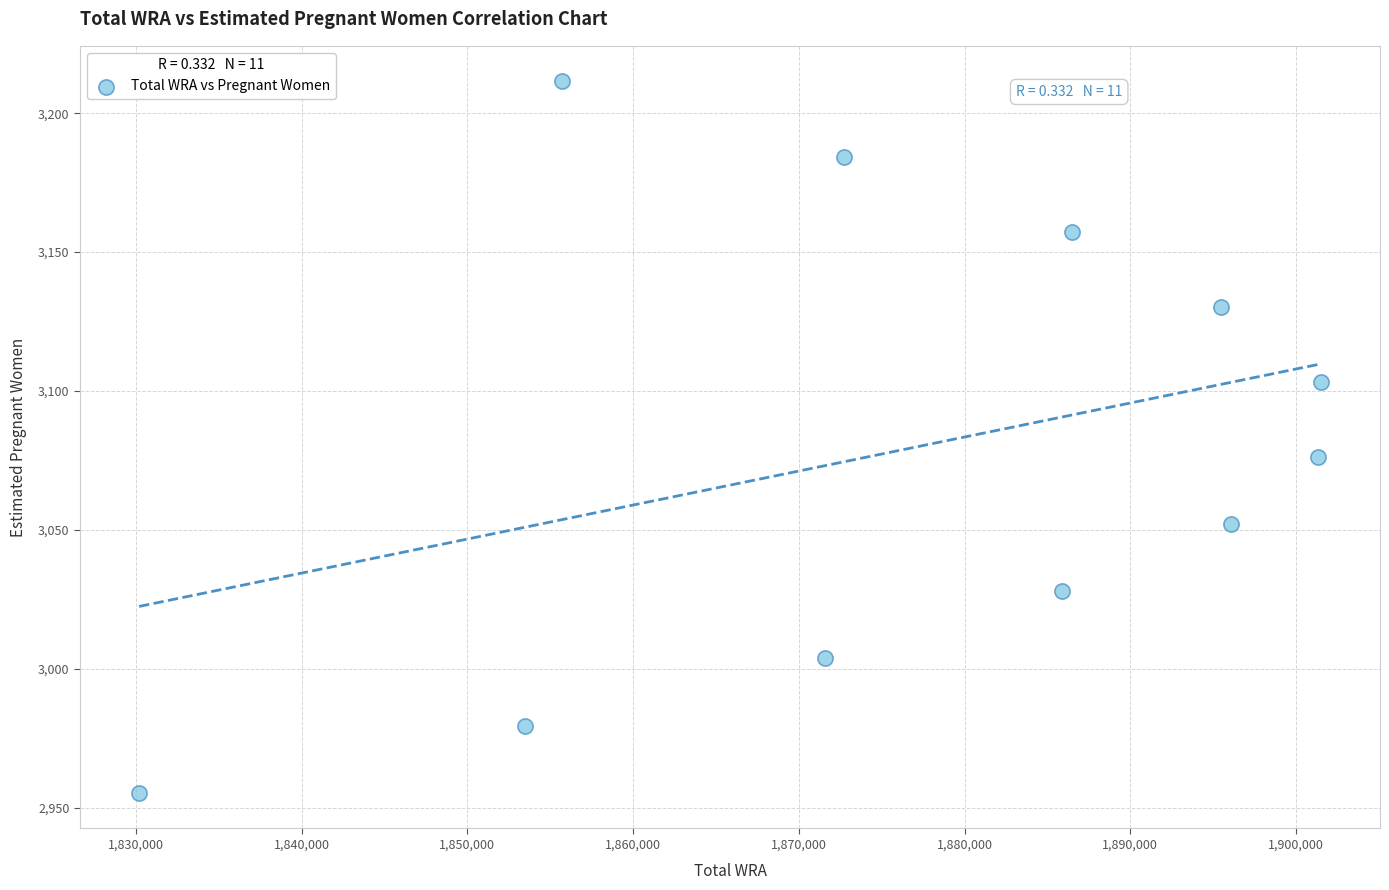

What is the range of X values (max minus min)?

71300.0